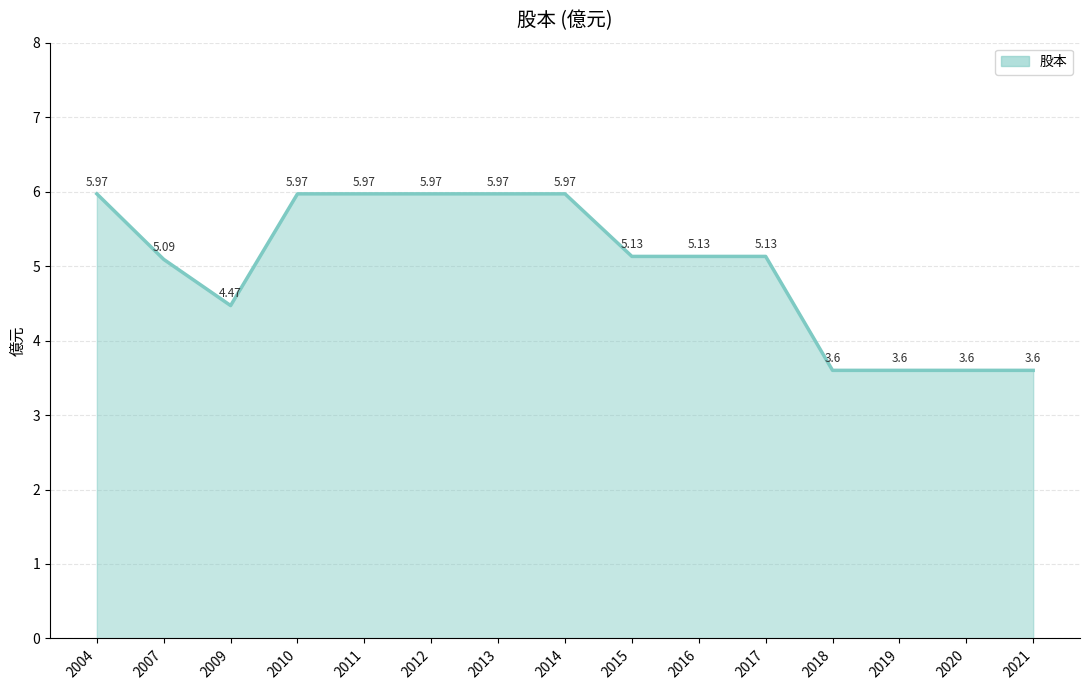

True or false: the data shows 9.8 at 2010.

False